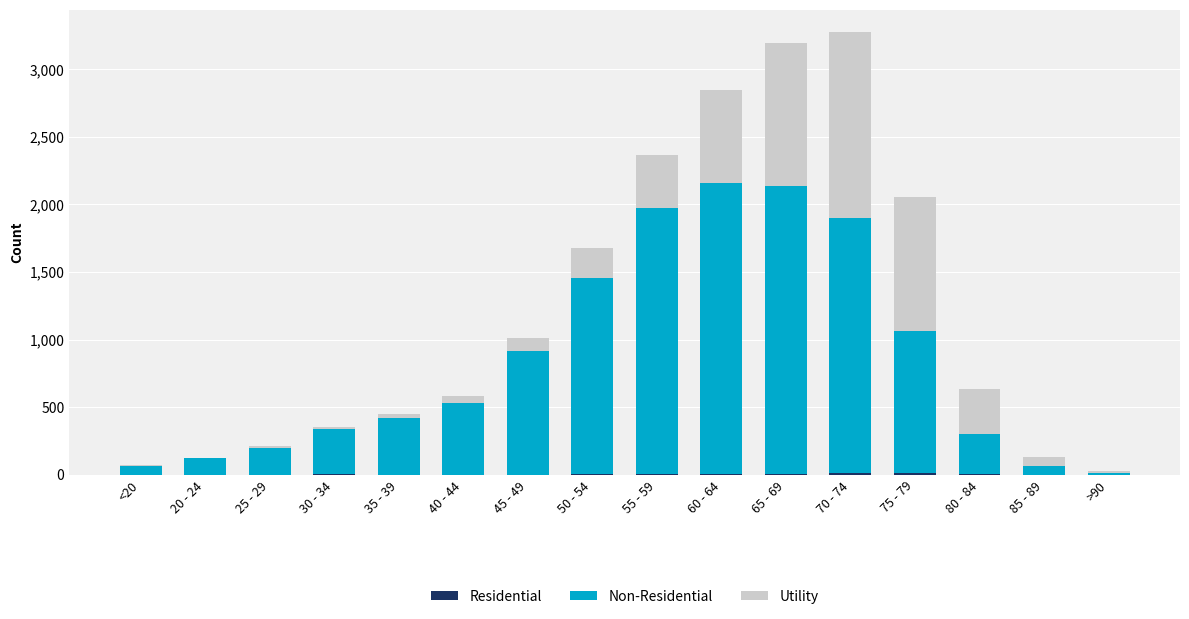

How many data points does each series have?

16